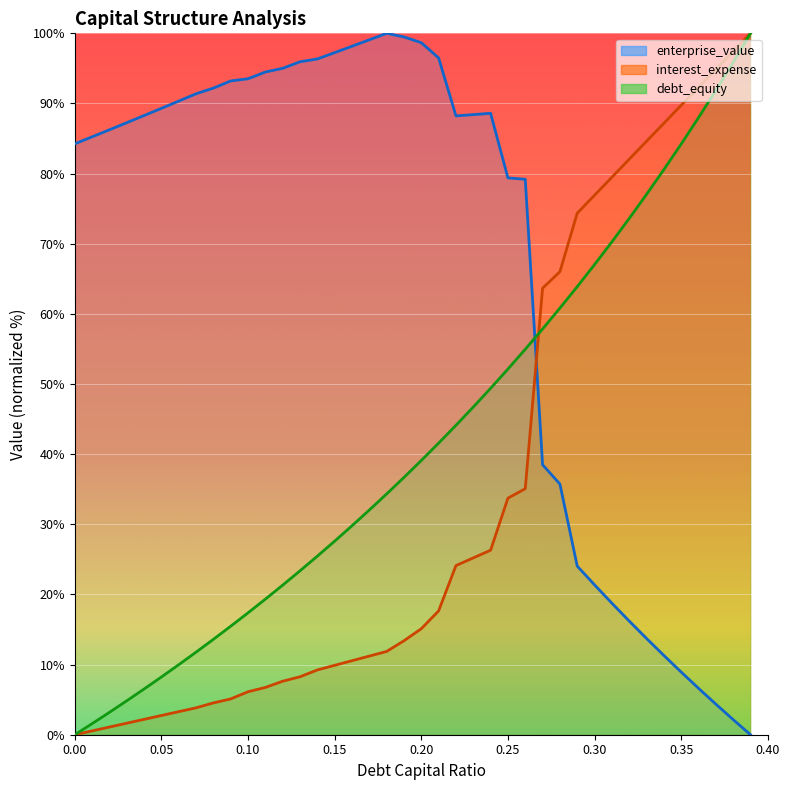

What is the greatest value displayed?

100.0